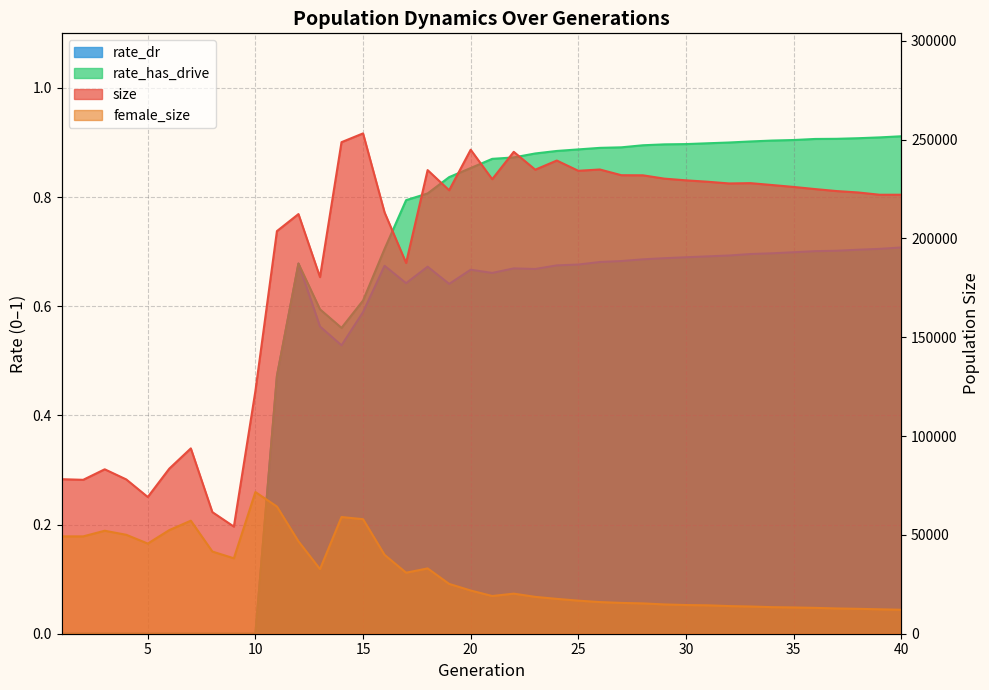

Which series changed the most between 26 and 30?

size